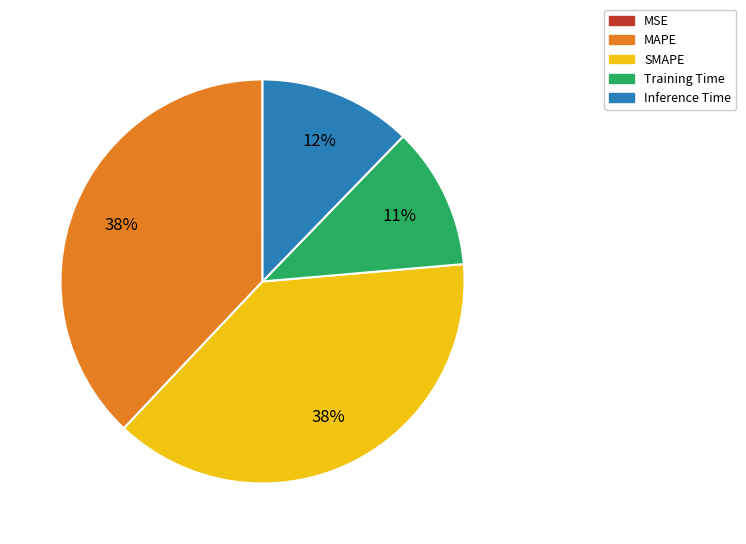

To the nearest percent, what is the average slice percentage?

20%